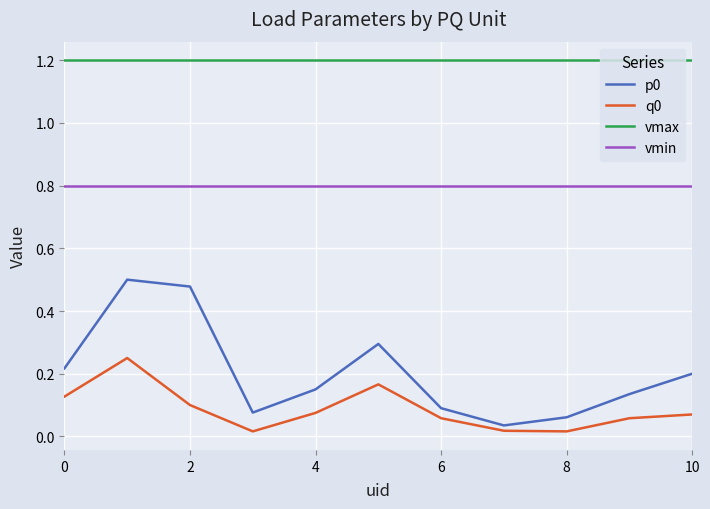

True or false: p0 and vmin cross at least once.

False